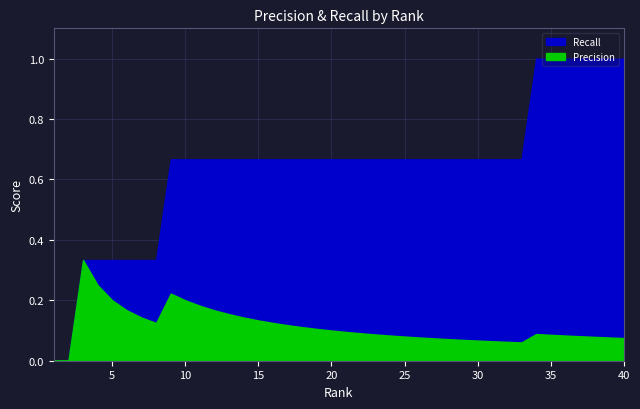

Which series has the largest range (max minus min)?

Recall